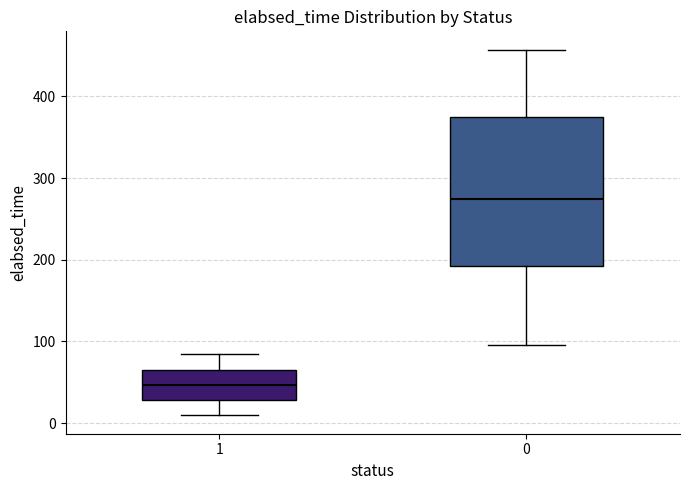

Comparing the boxes themselves (not the whiskers), which one is the tallest?

0